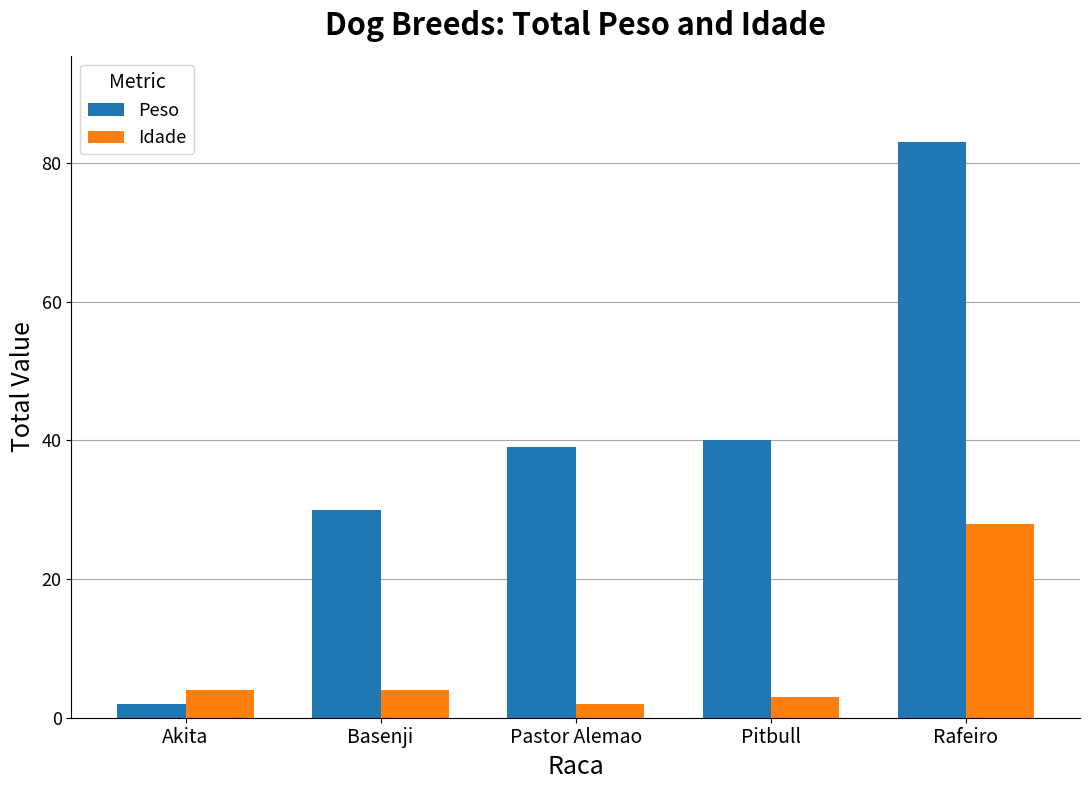

Rank the series by their maximum value, from highest to lowest.

Peso, Idade